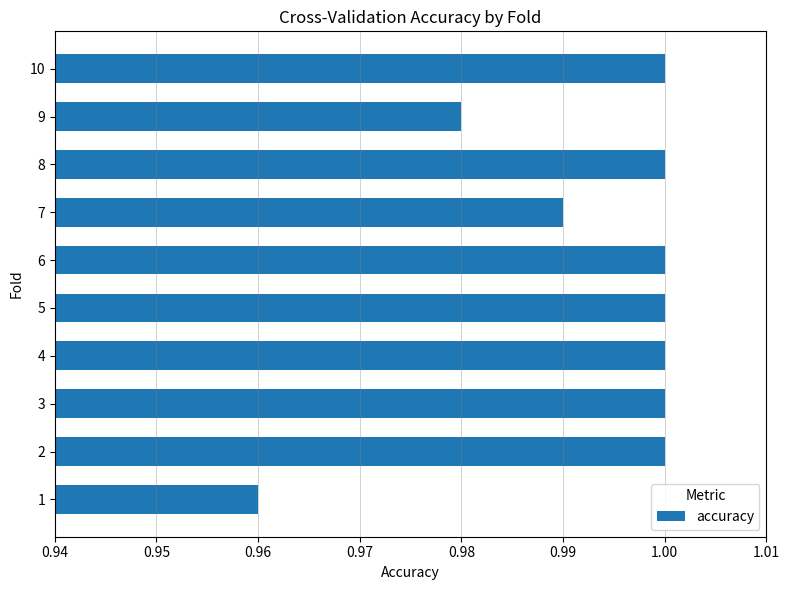

Between 5 and 9, which is larger?

5